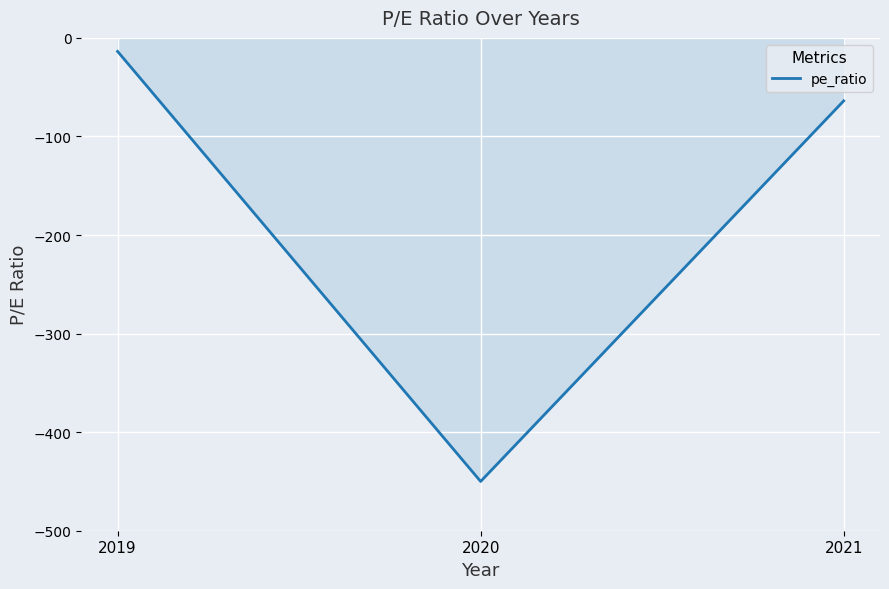

Reading left to right, list all the values displayed in this chart.

-13.7	-450.0	-63.9